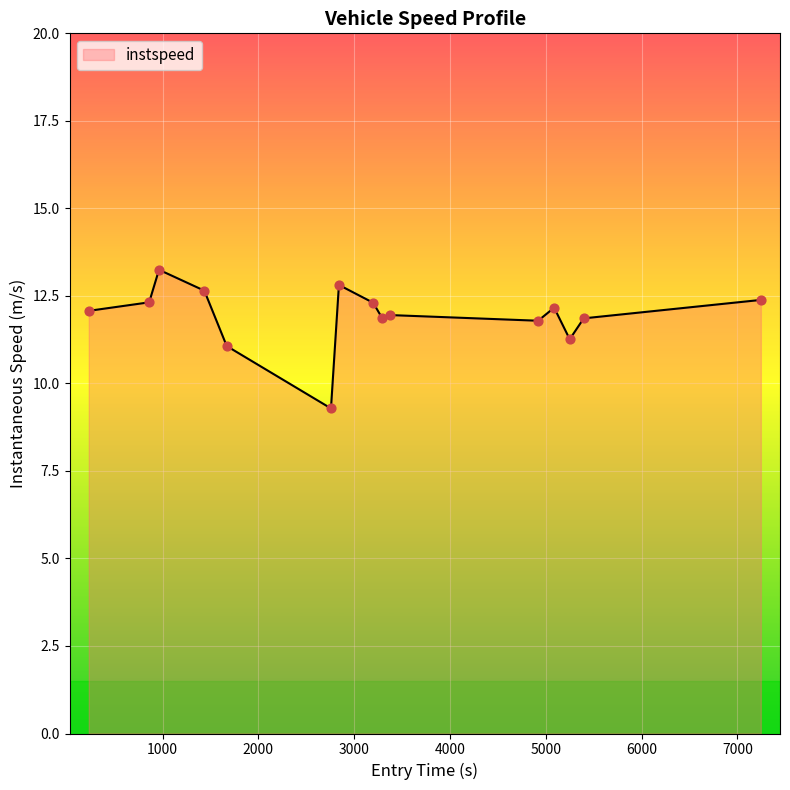

What is the difference between the maximum and minimum values?

4.0